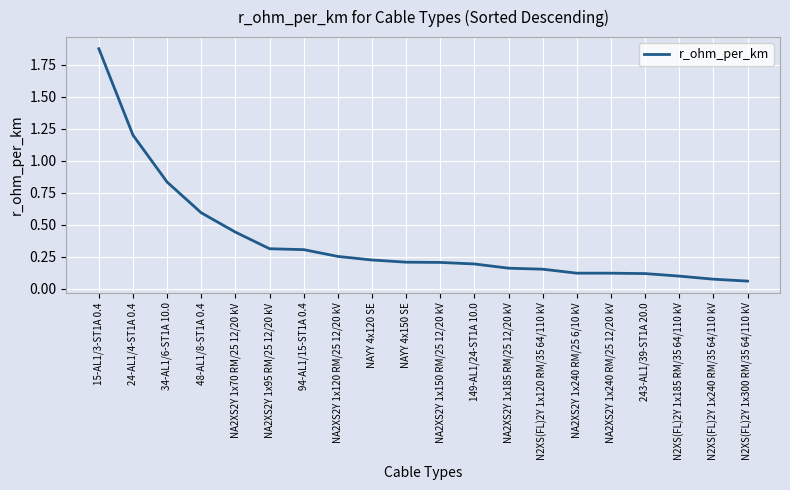

How many distinct data groups are displayed?

1